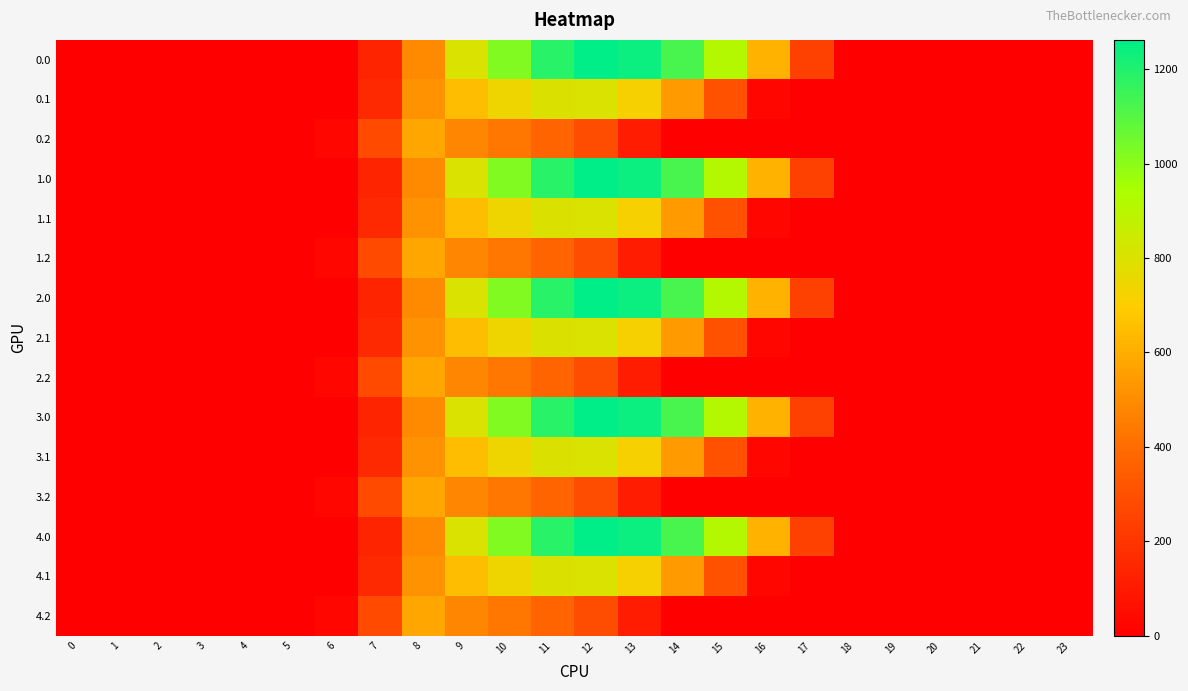

Reading left to right, transcribe all the data shown in this chart.

0.0: 0=0.0	1=0.0	2=0.0	3=0.0	4=0.0	5=0.0	6=0.0	7=134.3	8=489.3	9=804.0	10=1023.2	11=1185.2	12=1261.6	13=1237.4	14=1128.6	15=911.8	16=613.0	17=243.5	18=0.0	19=0.0	20=0.0	21=0.0	22=0.0	23=0.0
0.1: 0=0.0	1=0.0	2=0.0	3=0.0	4=0.0	5=0.0	6=0.0	7=153.2	8=514.8	9=646.9	10=742.1	11=800.2	12=806.9	13=715.3	14=544.1	15=301.4	16=26.8	17=0.0	18=0.0	19=0.0	20=0.0	21=0.0	22=0.0	23=0.0
0.2: 0=0.0	1=0.0	2=0.0	3=0.0	4=0.0	5=0.0	6=29.3	7=276.9	8=576.6	9=480.7	10=430.5	11=374.4	12=289.5	13=107.8	14=0.0	15=0.0	16=0.0	17=0.0	18=0.0	19=0.0	20=0.0	21=0.0	22=0.0	23=0.0
1.0: 0=0.0	1=0.0	2=0.0	3=0.0	4=0.0	5=0.0	6=0.0	7=134.3	8=489.3	9=804.0	10=1023.2	11=1185.2	12=1261.6	13=1237.4	14=1128.6	15=911.8	16=613.0	17=243.5	18=0.0	19=0.0	20=0.0	21=0.0	22=0.0	23=0.0
1.1: 0=0.0	1=0.0	2=0.0	3=0.0	4=0.0	5=0.0	6=0.0	7=153.2	8=514.8	9=646.9	10=742.1	11=800.2	12=806.9	13=715.3	14=544.1	15=301.4	16=26.8	17=0.0	18=0.0	19=0.0	20=0.0	21=0.0	22=0.0	23=0.0
1.2: 0=0.0	1=0.0	2=0.0	3=0.0	4=0.0	5=0.0	6=29.3	7=276.9	8=576.6	9=480.7	10=430.5	11=374.4	12=289.5	13=107.8	14=0.0	15=0.0	16=0.0	17=0.0	18=0.0	19=0.0	20=0.0	21=0.0	22=0.0	23=0.0
2.0: 0=0.0	1=0.0	2=0.0	3=0.0	4=0.0	5=0.0	6=0.0	7=134.3	8=489.3	9=804.0	10=1023.2	11=1185.2	12=1261.6	13=1237.4	14=1128.6	15=911.8	16=613.0	17=243.5	18=0.0	19=0.0	20=0.0	21=0.0	22=0.0	23=0.0
2.1: 0=0.0	1=0.0	2=0.0	3=0.0	4=0.0	5=0.0	6=0.0	7=153.2	8=514.8	9=646.9	10=742.1	11=800.2	12=806.9	13=715.3	14=544.1	15=301.4	16=26.8	17=0.0	18=0.0	19=0.0	20=0.0	21=0.0	22=0.0	23=0.0
2.2: 0=0.0	1=0.0	2=0.0	3=0.0	4=0.0	5=0.0	6=29.3	7=276.9	8=576.6	9=480.7	10=430.5	11=374.4	12=289.5	13=107.8	14=0.0	15=0.0	16=0.0	17=0.0	18=0.0	19=0.0	20=0.0	21=0.0	22=0.0	23=0.0
3.0: 0=0.0	1=0.0	2=0.0	3=0.0	4=0.0	5=0.0	6=0.0	7=134.3	8=489.3	9=804.0	10=1023.2	11=1185.2	12=1261.6	13=1237.4	14=1128.6	15=911.8	16=613.0	17=243.5	18=0.0	19=0.0	20=0.0	21=0.0	22=0.0	23=0.0
3.1: 0=0.0	1=0.0	2=0.0	3=0.0	4=0.0	5=0.0	6=0.0	7=153.2	8=514.8	9=646.9	10=742.1	11=800.2	12=806.9	13=715.3	14=544.1	15=301.4	16=26.8	17=0.0	18=0.0	19=0.0	20=0.0	21=0.0	22=0.0	23=0.0
3.2: 0=0.0	1=0.0	2=0.0	3=0.0	4=0.0	5=0.0	6=29.3	7=276.9	8=576.6	9=480.7	10=430.5	11=374.4	12=289.5	13=107.8	14=0.0	15=0.0	16=0.0	17=0.0	18=0.0	19=0.0	20=0.0	21=0.0	22=0.0	23=0.0
4.0: 0=0.0	1=0.0	2=0.0	3=0.0	4=0.0	5=0.0	6=0.0	7=134.3	8=489.3	9=804.0	10=1023.2	11=1185.2	12=1261.6	13=1237.4	14=1128.6	15=911.8	16=613.0	17=243.5	18=0.0	19=0.0	20=0.0	21=0.0	22=0.0	23=0.0
4.1: 0=0.0	1=0.0	2=0.0	3=0.0	4=0.0	5=0.0	6=0.0	7=153.2	8=514.8	9=646.9	10=742.1	11=800.2	12=806.9	13=715.3	14=544.1	15=301.4	16=26.8	17=0.0	18=0.0	19=0.0	20=0.0	21=0.0	22=0.0	23=0.0
4.2: 0=0.0	1=0.0	2=0.0	3=0.0	4=0.0	5=0.0	6=29.3	7=276.9	8=576.6	9=480.7	10=430.5	11=374.4	12=289.5	13=107.8	14=0.0	15=0.0	16=0.0	17=0.0	18=0.0	19=0.0	20=0.0	21=0.0	22=0.0	23=0.0